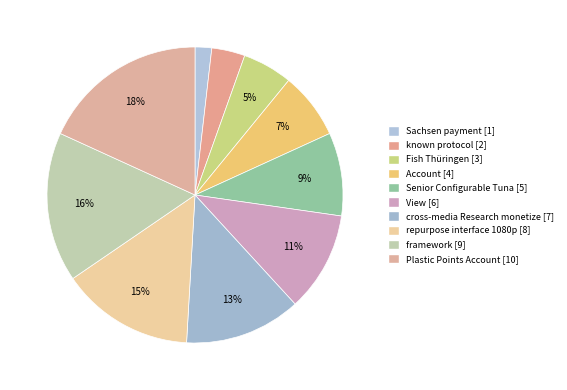

The framework slice represents 29% of the pie. True or false?

False